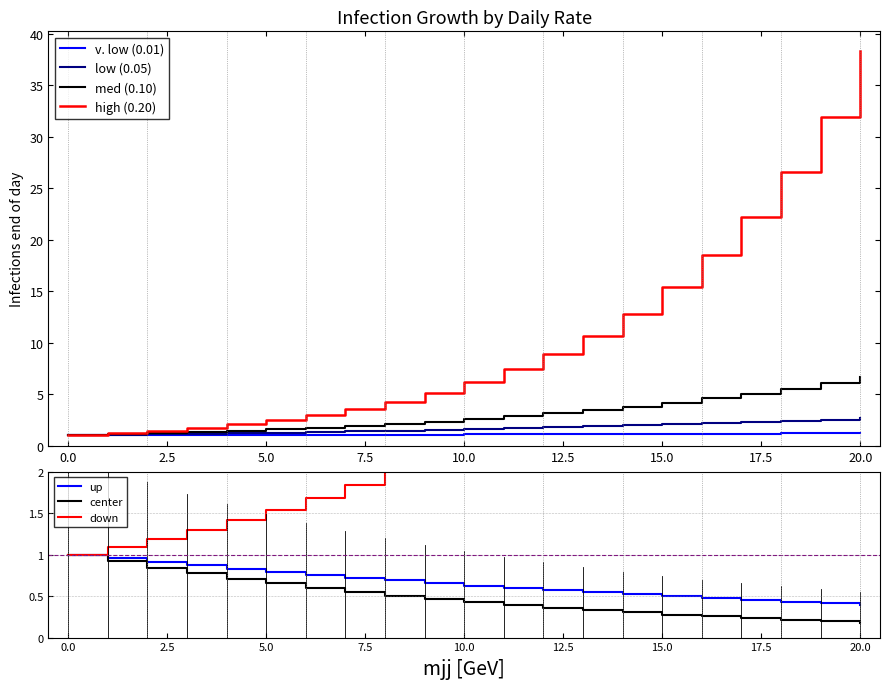

Is the value of Infections end of day (low) at 10 greater than the value of Infections end of day (high) at 16?

No